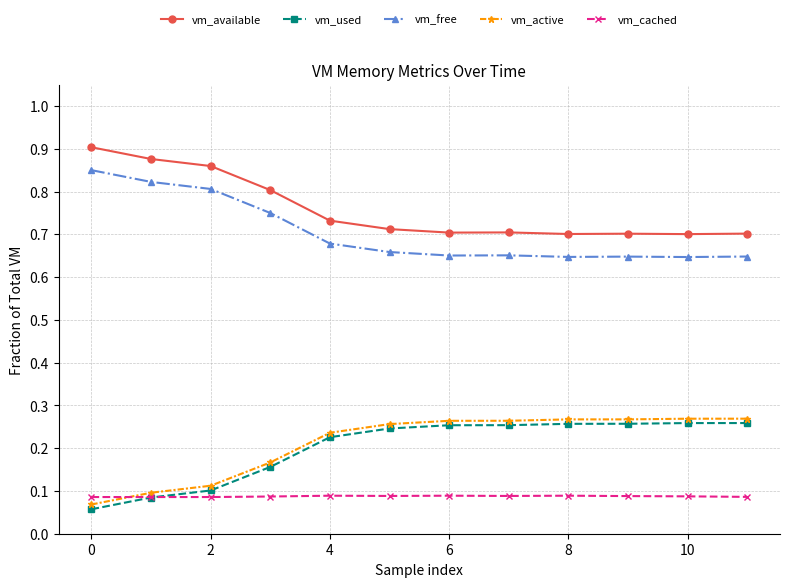

True or false: vm_cached has more than 0 interior local peaks.

True